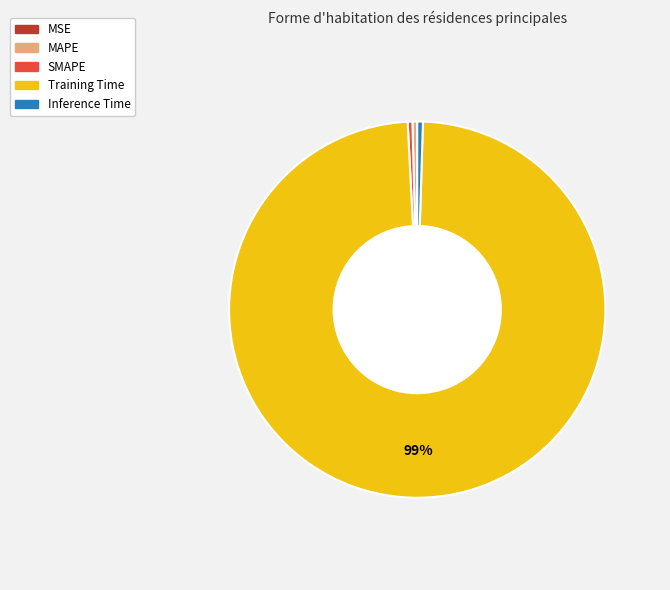

Is Training Time the majority of the pie?

Yes